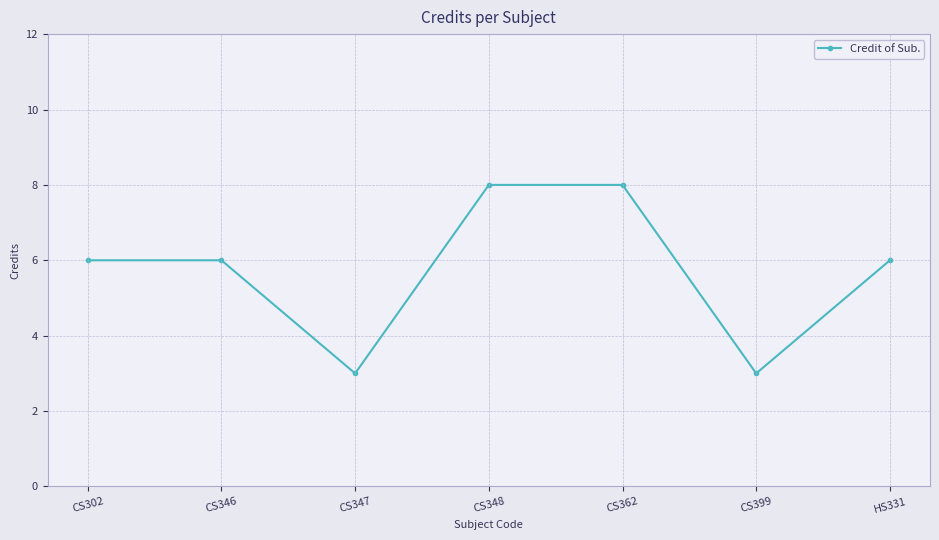

What is the greatest value displayed?

8